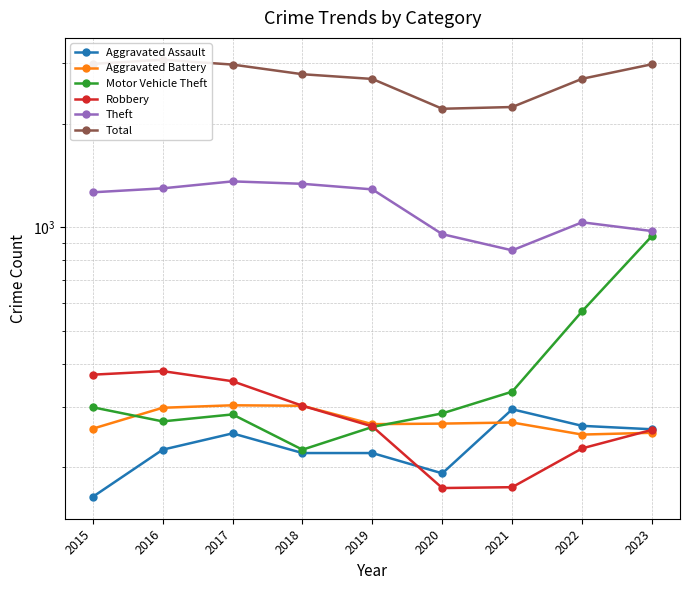

How many interior local valleys does the Theft series have?

1